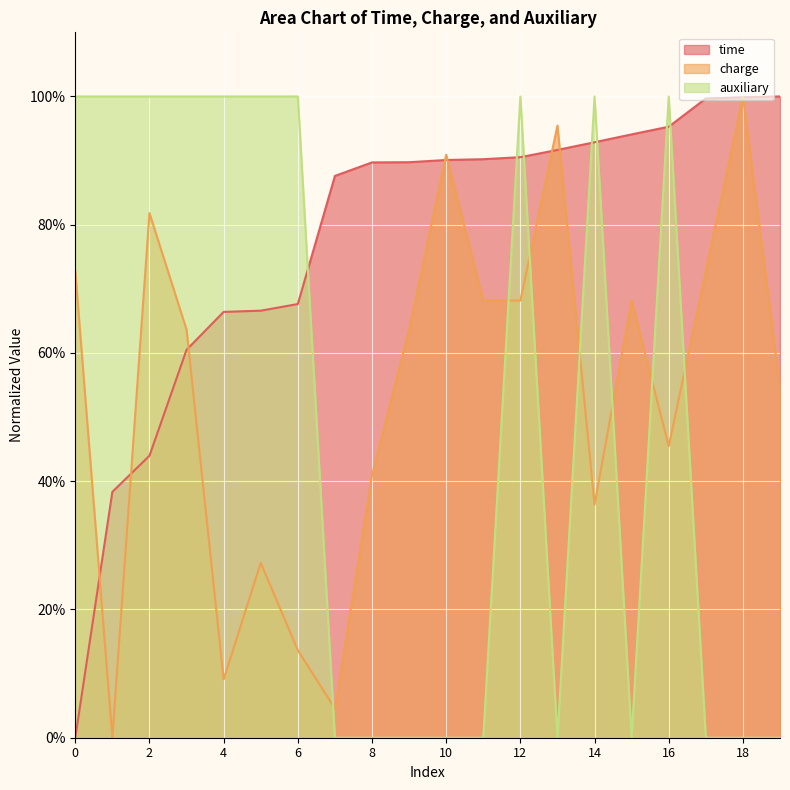

How many intersections are there between auxiliary and time?

7